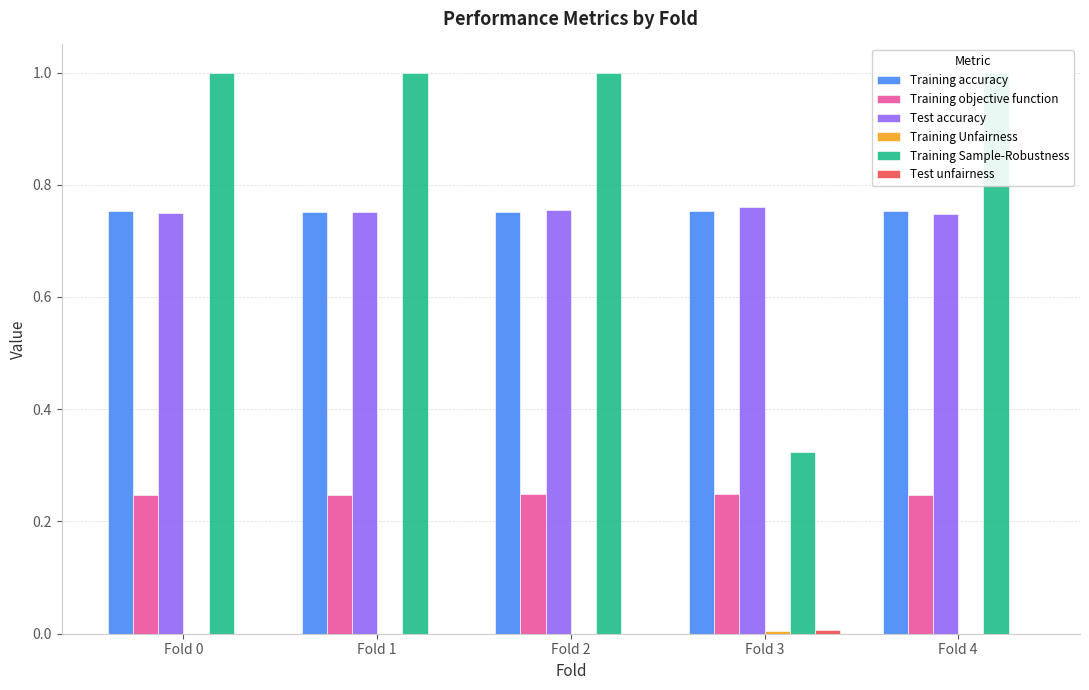

How many values in the Training Sample-Robustness series are below 1?

1